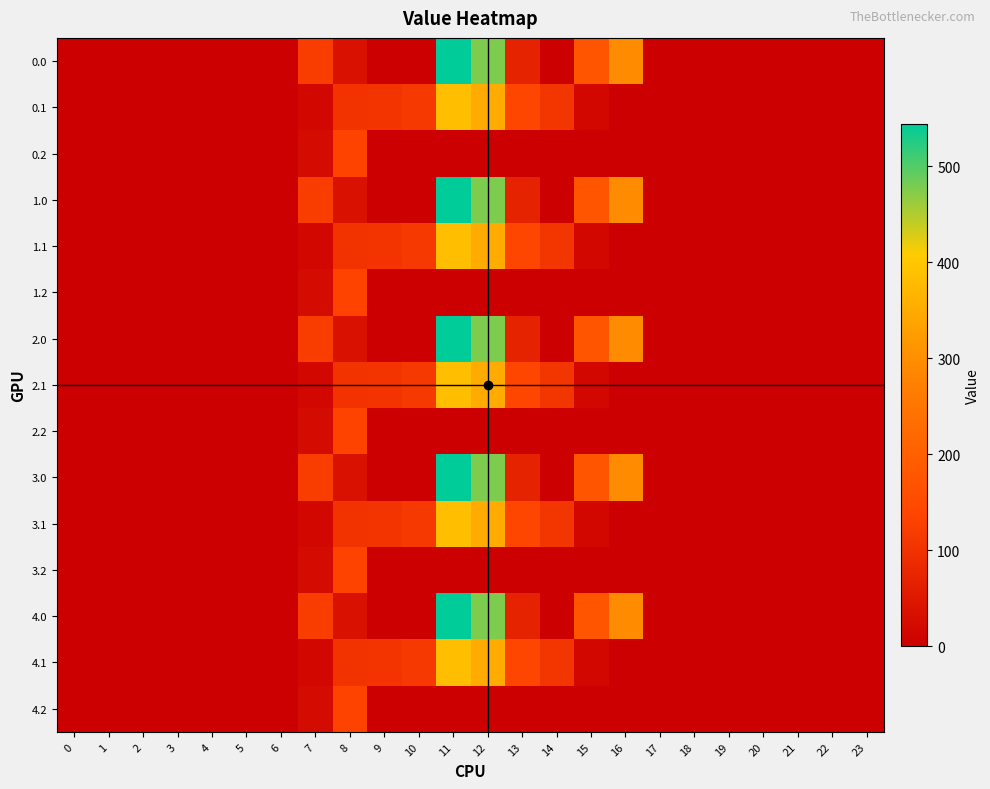

Rank the series at 8 from lowest to highest value.

0.0, 1.0, 2.0, 3.0, 4.0, 0.1, 1.1, 2.1, 3.1, 4.1, 0.2, 1.2, 2.2, 3.2, 4.2